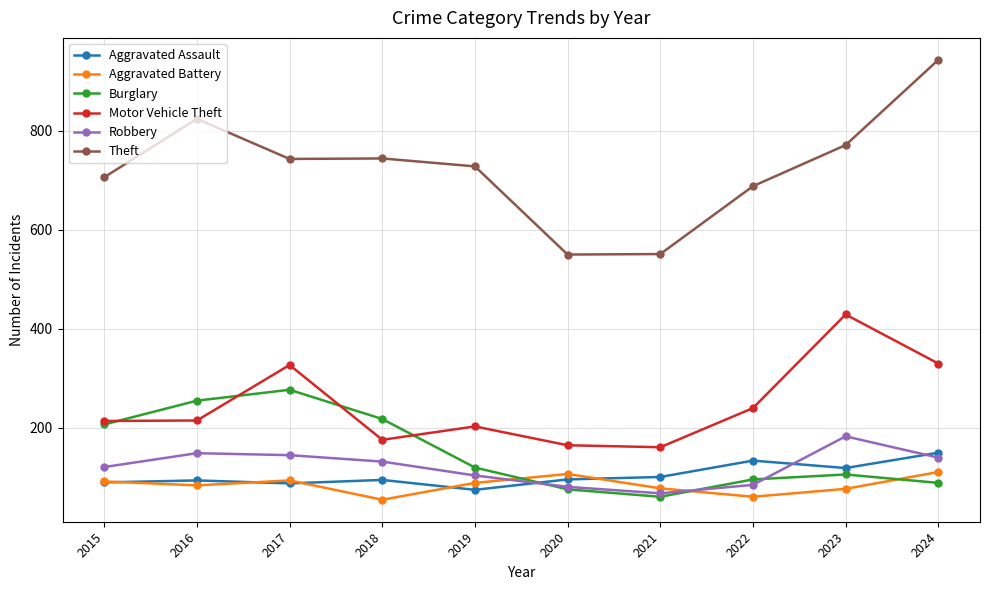

How many lines are shown in the chart?

6